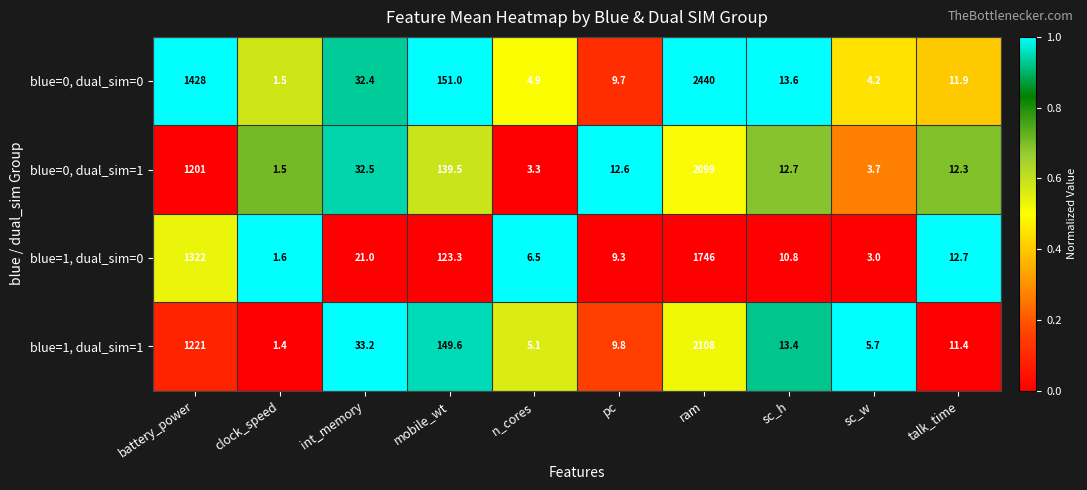

Between pc and talk_time, which series saw the biggest shift?

blue=1, dual_sim=0